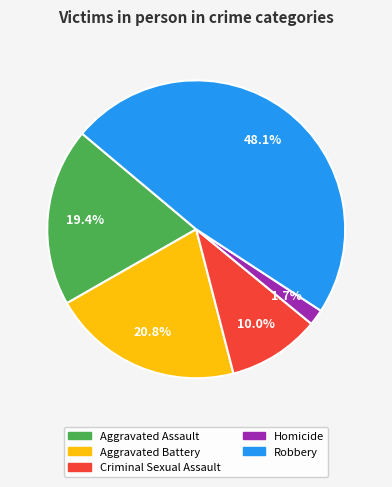

Combined, what portion of the pie is Aggravated Battery and Criminal Sexual Assault?

30.8%